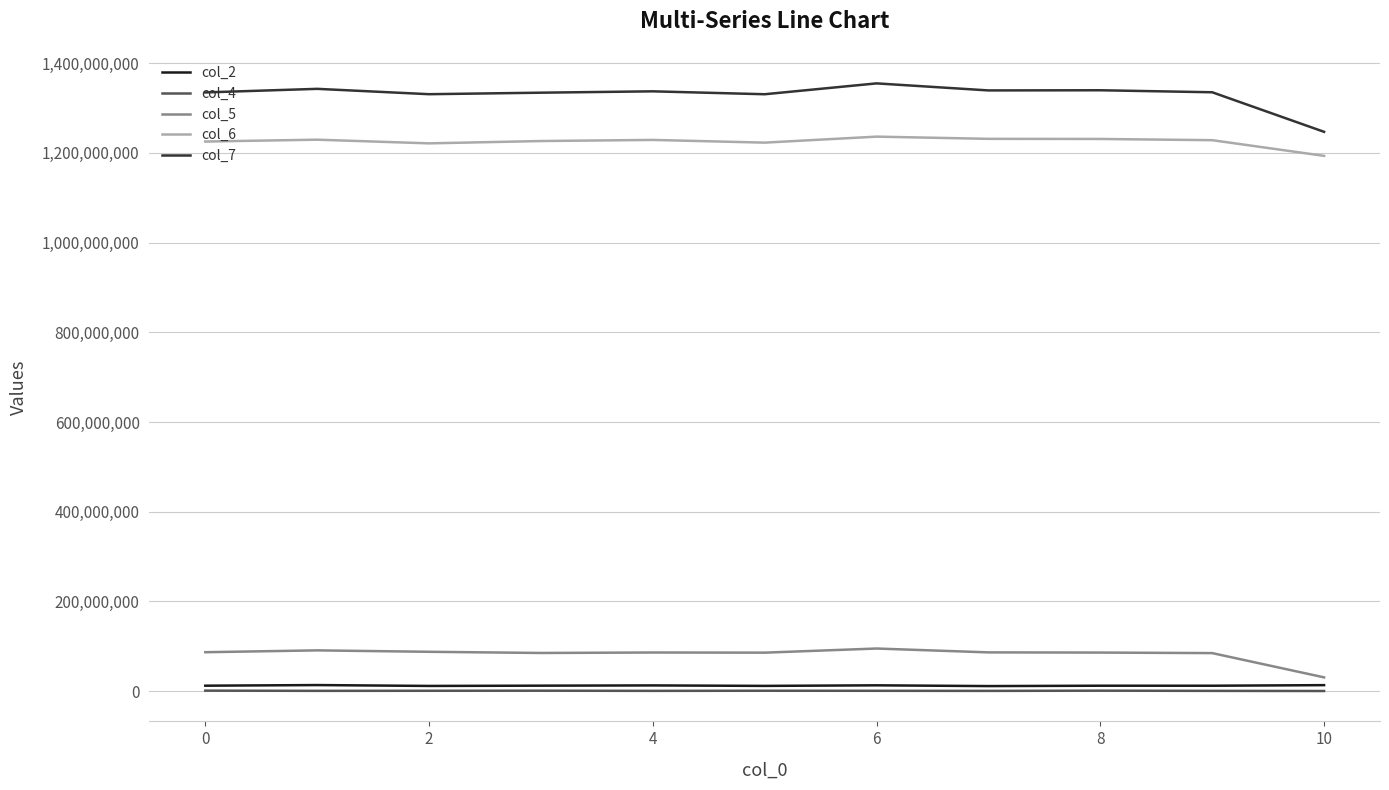

Which series has the largest range (max minus min)?

col_7